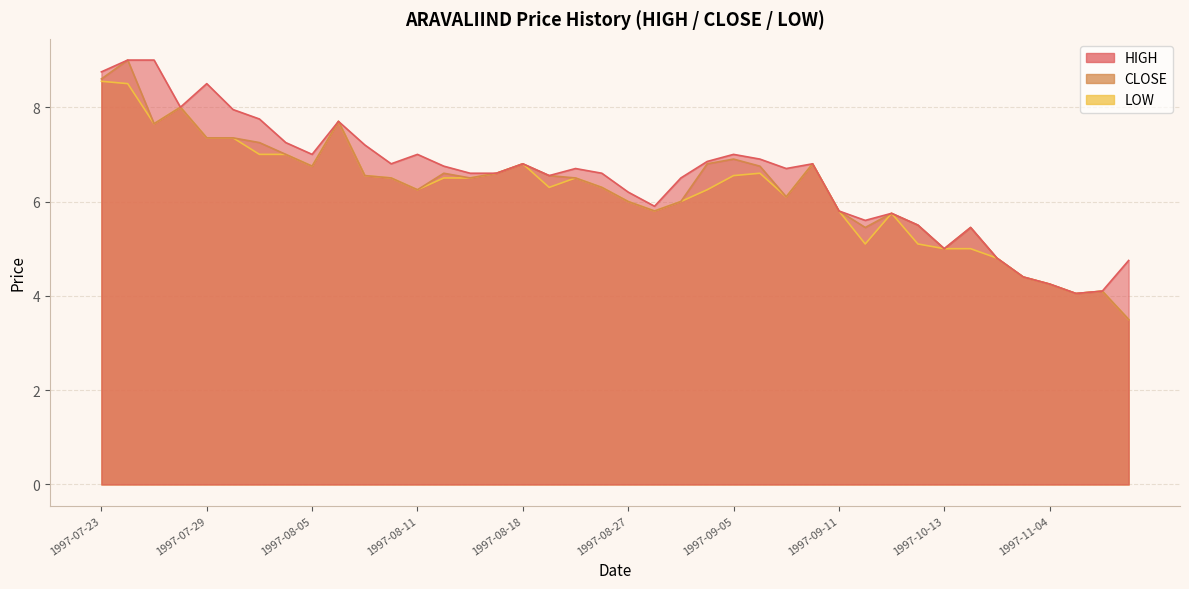

Where does the HIGH series first go above 6?

1997-07-23